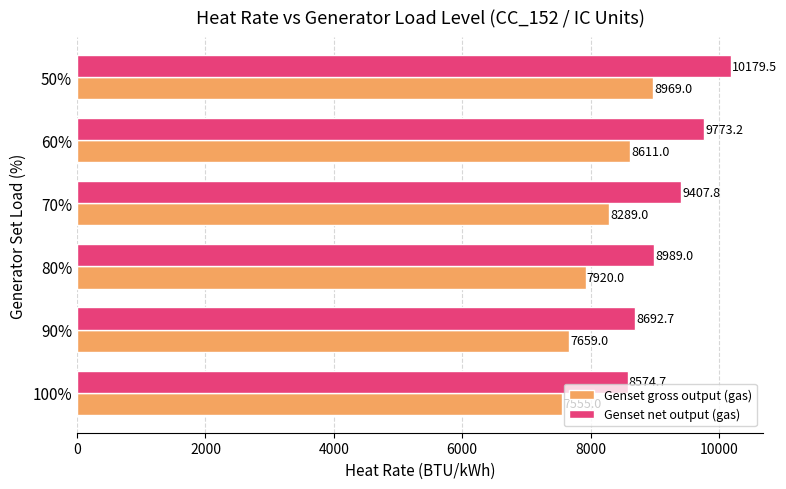

What is the approximate value of Genset net output (gas) at 60%?

9773.2